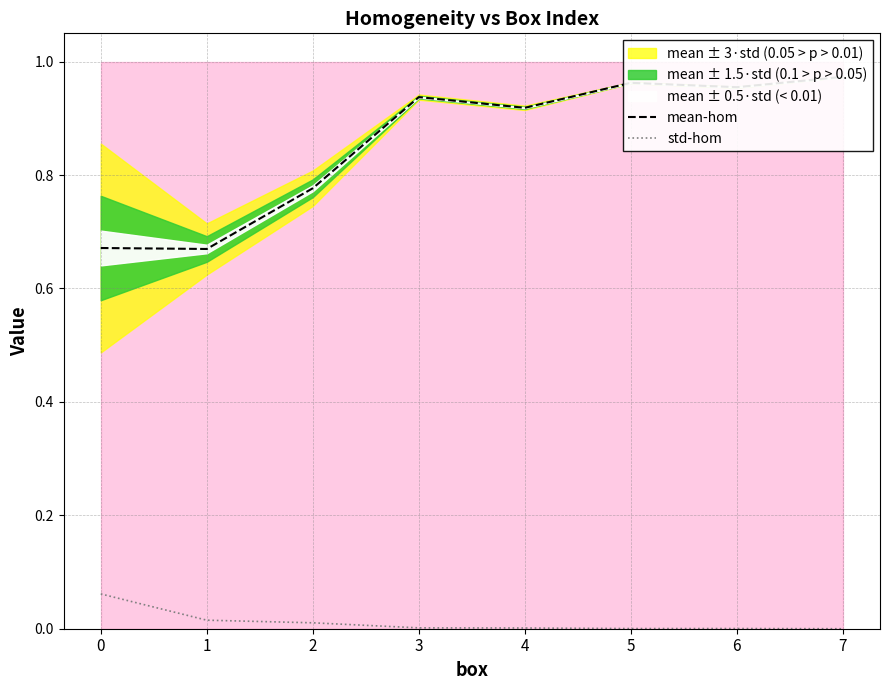

What is the lowest value of the mean-hom series?

0.7